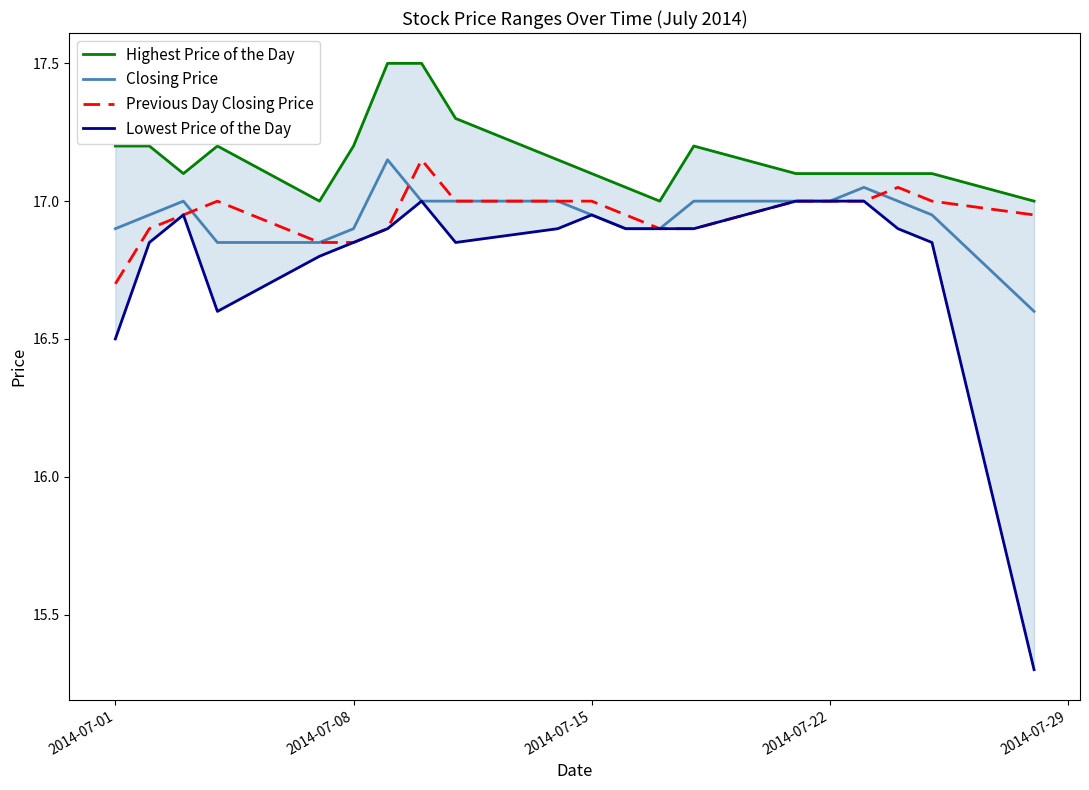

What is the minimum value for Previous Day Closing Price?

16.7